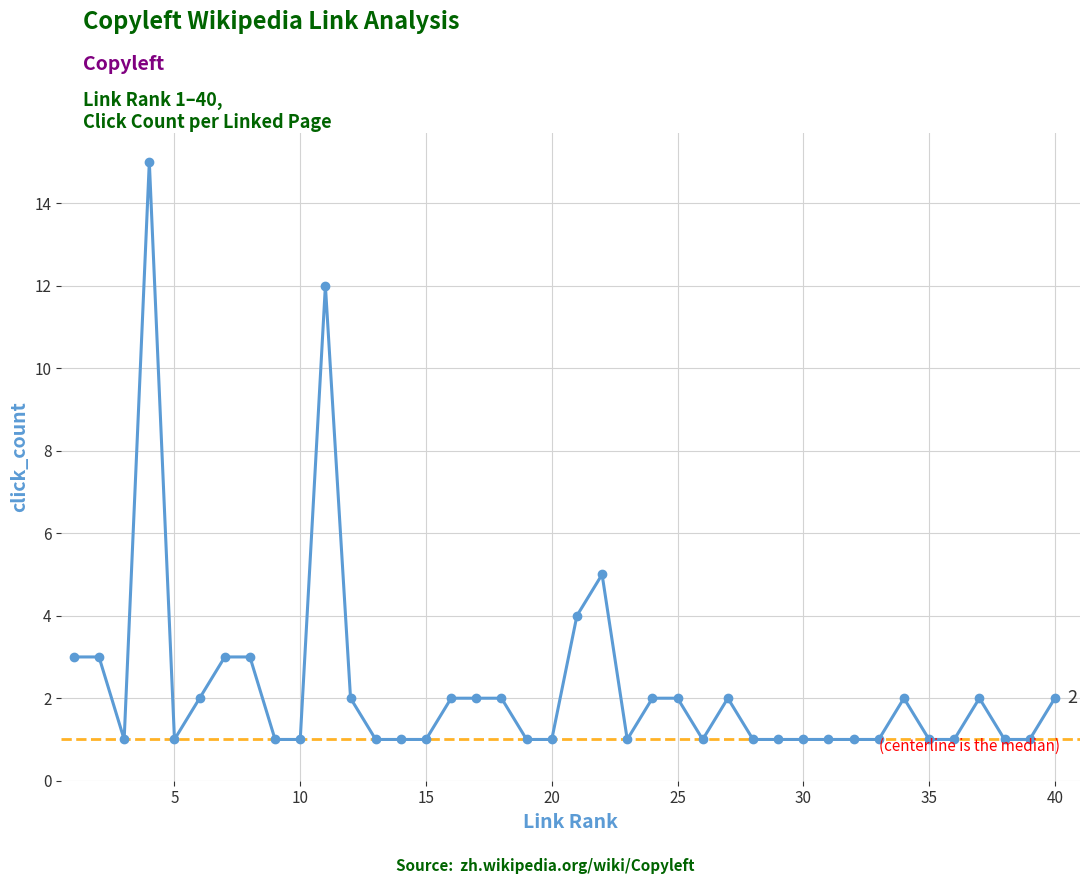

What is the minimum value shown in the chart?

1